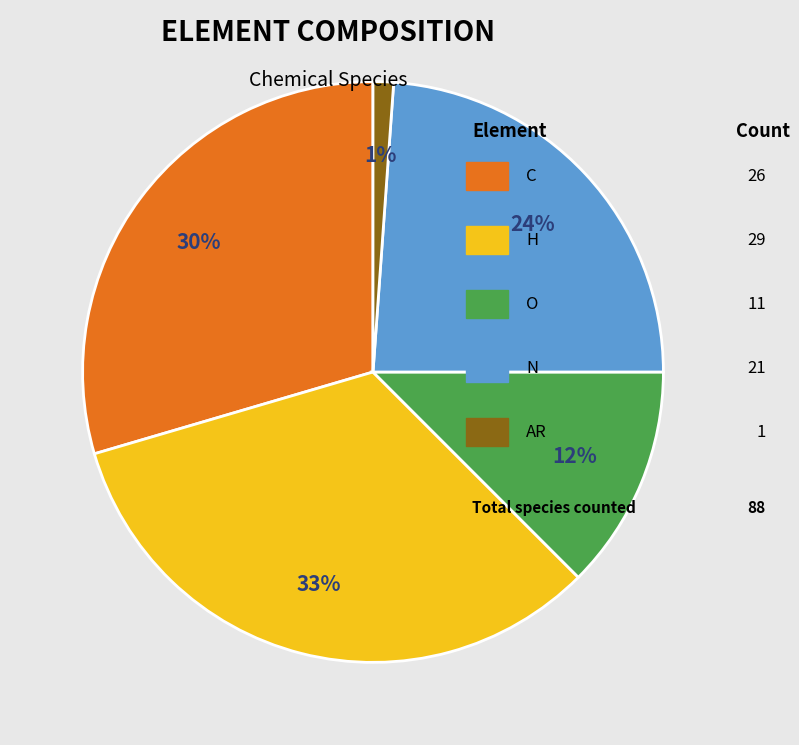

Is there a majority slice in this chart?

No